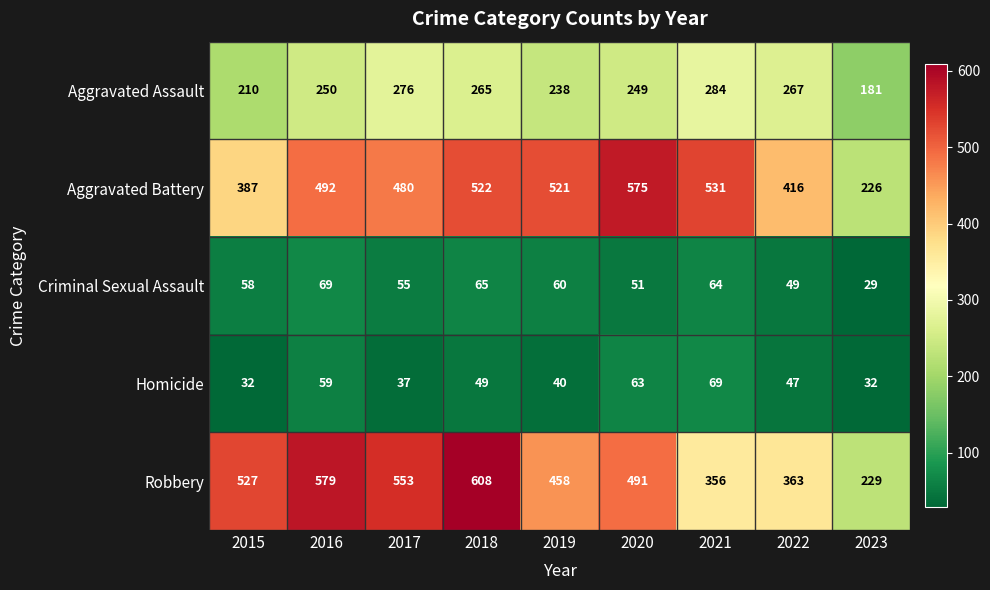

What is the highest value of the Aggravated Battery series?

575